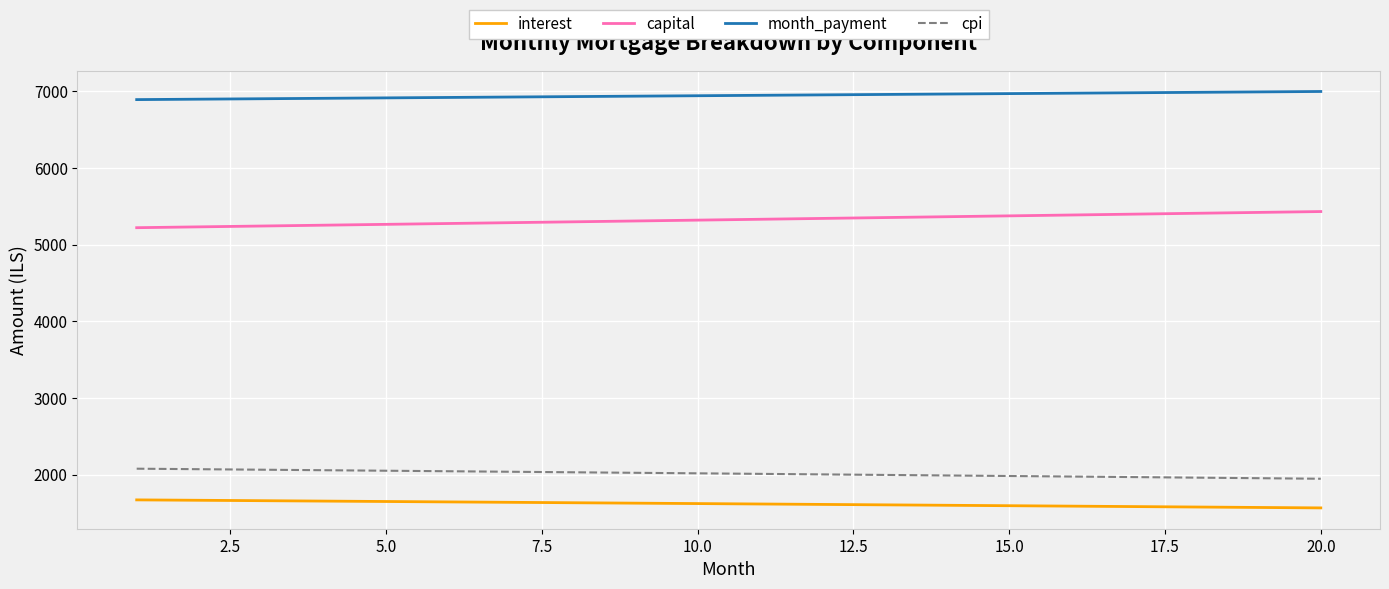

Which series has the largest total across all categories?

month_payment